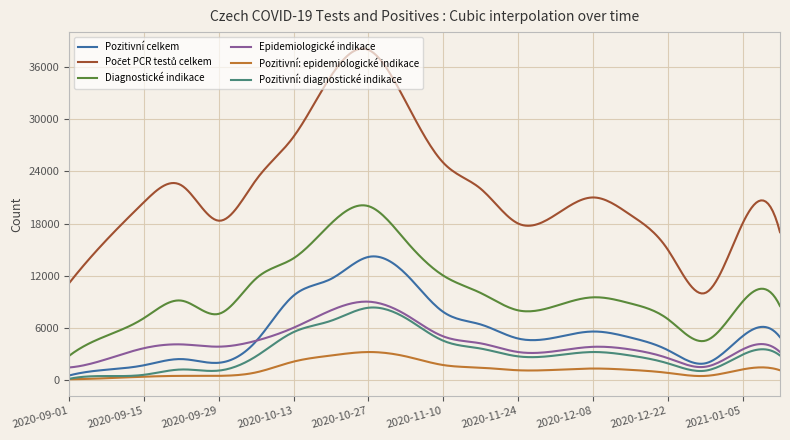

True or false: Pozitivní: diagnostické indikace and Diagnostické indikace cross at least once.

False